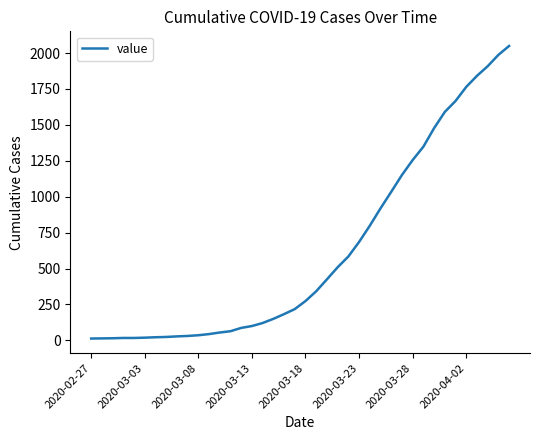

What is the difference between the maximum and minimum values?

2036